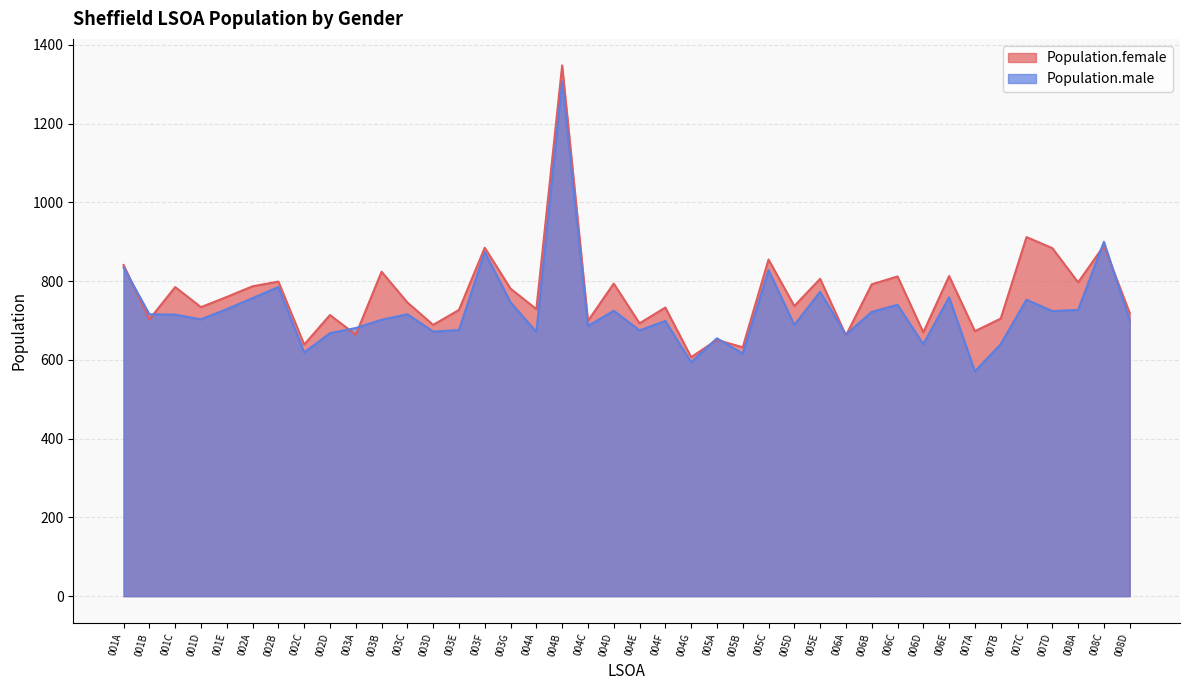

How many data points in Population.female are above 746?

19